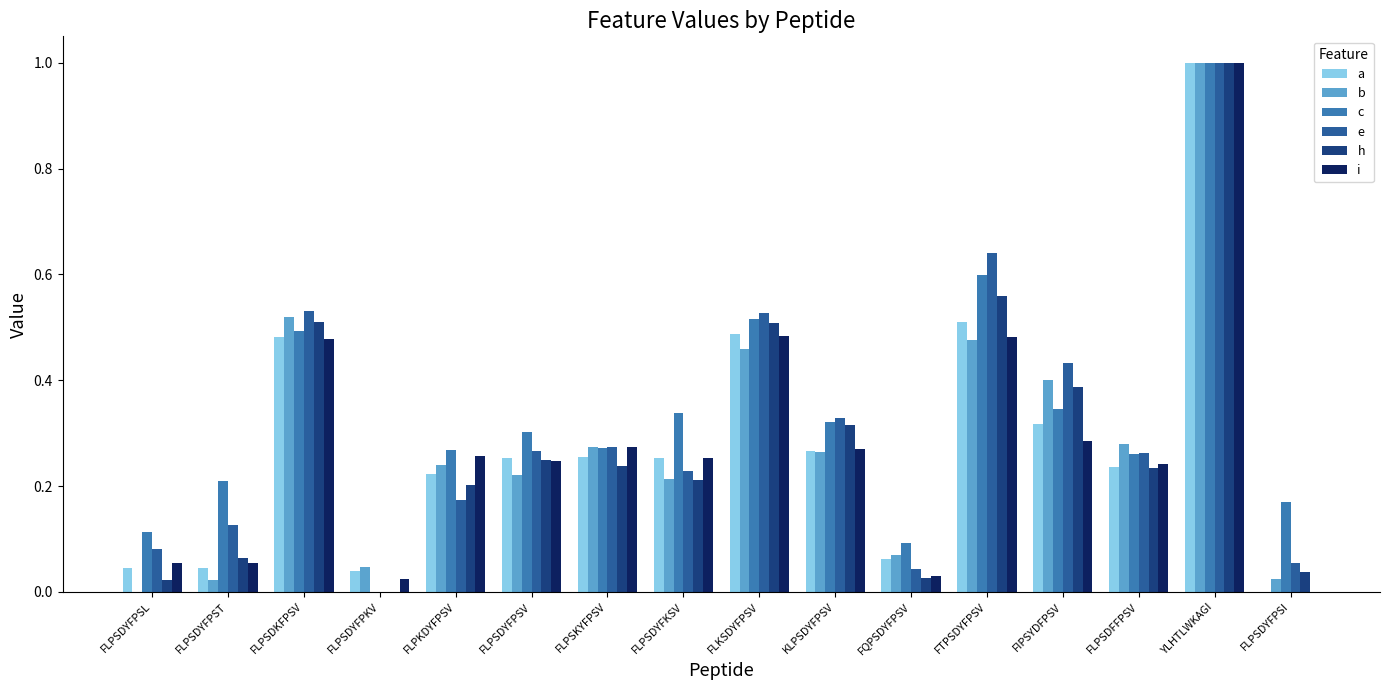

True or false: b has a value of 0.3 at KLPSDYFPSV.

True